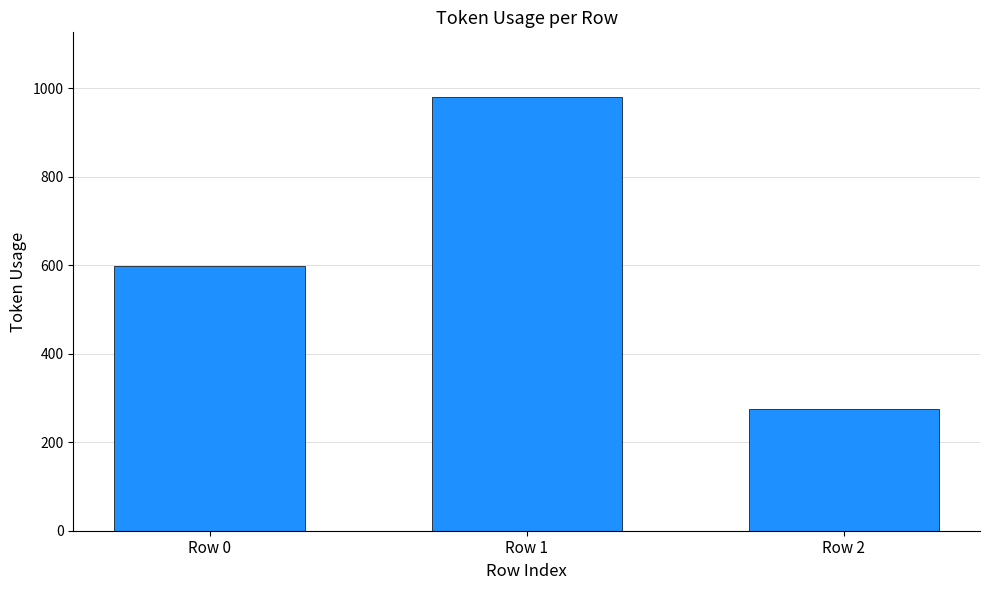

List the labels in order of value, smallest first.

Row 2, Row 0, Row 1